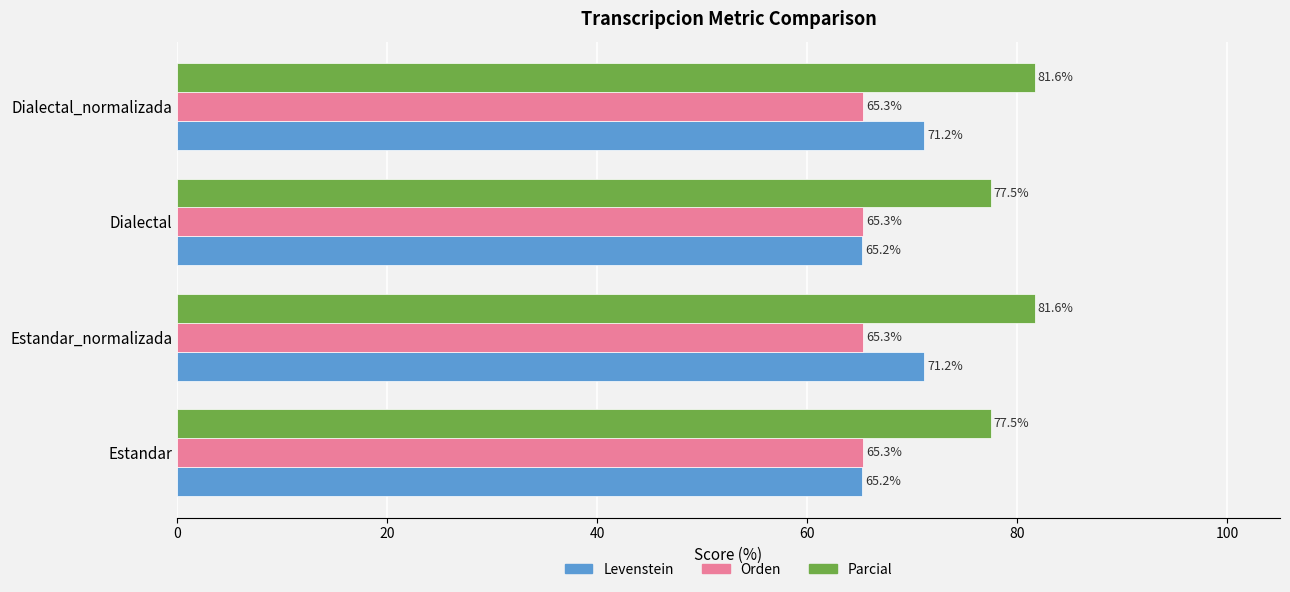

The value of Parcial at Estandar_normalizada is 31.0. True or false?

False